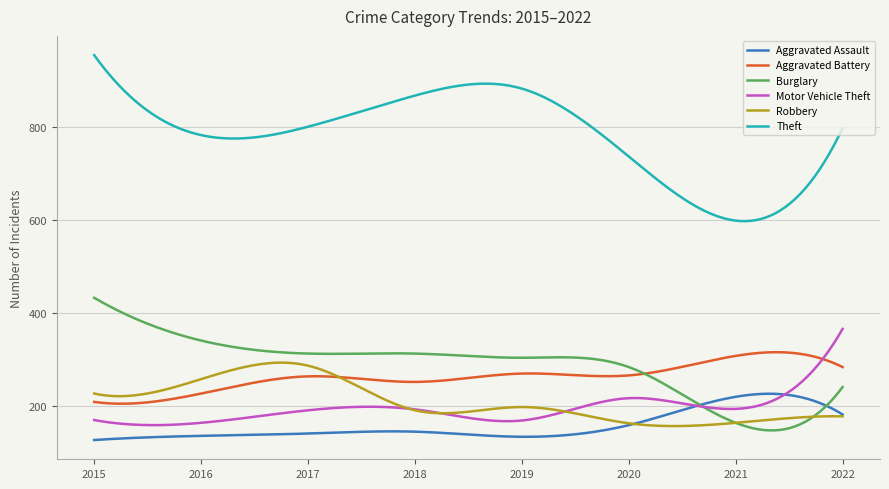

What is the sum of all Motor Vehicle Theft values?

58319.8